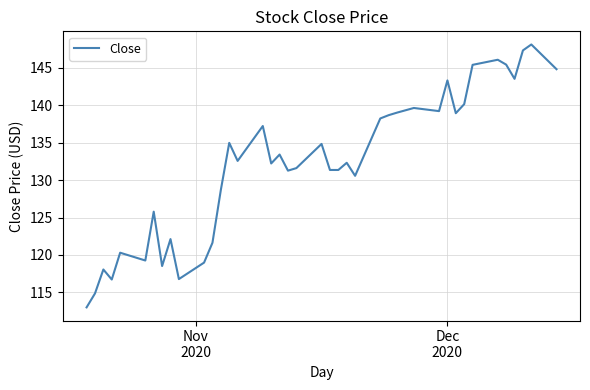

What is the greatest value displayed?

148.1